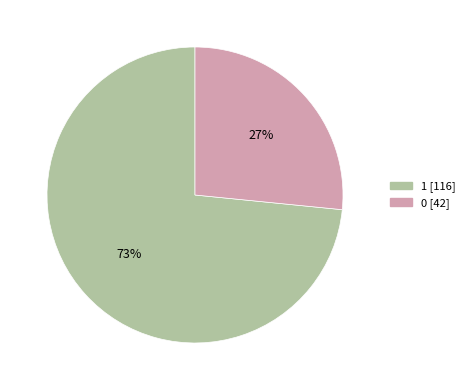

To the nearest percent, what is the average slice percentage?

50%